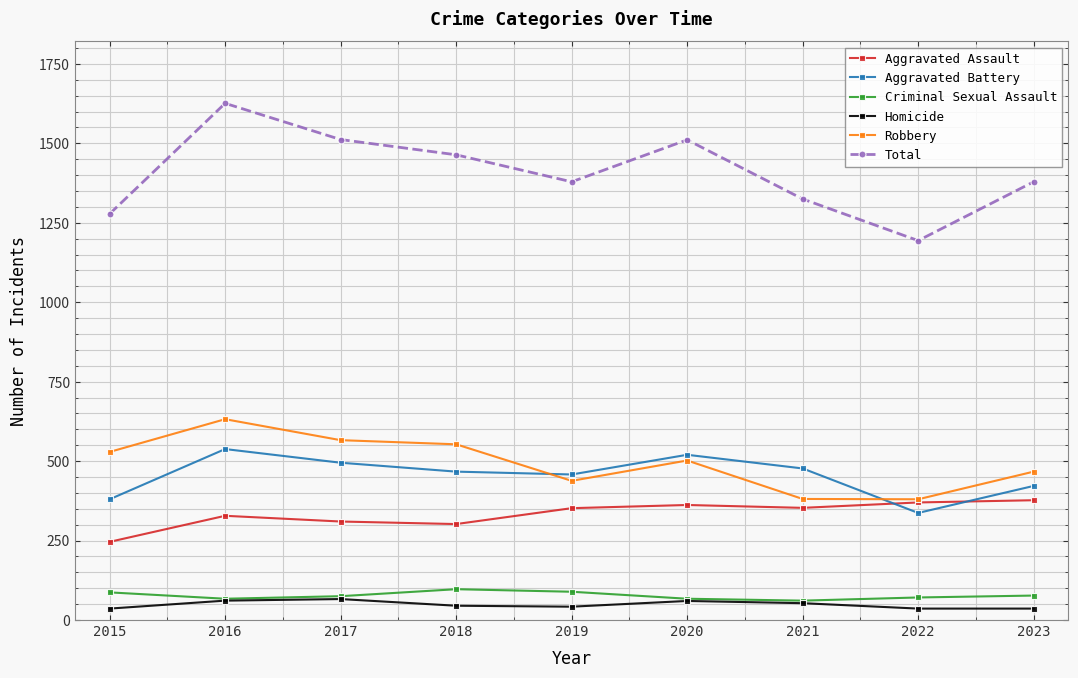

How many times do Aggravated Battery and Robbery cross each other?

2